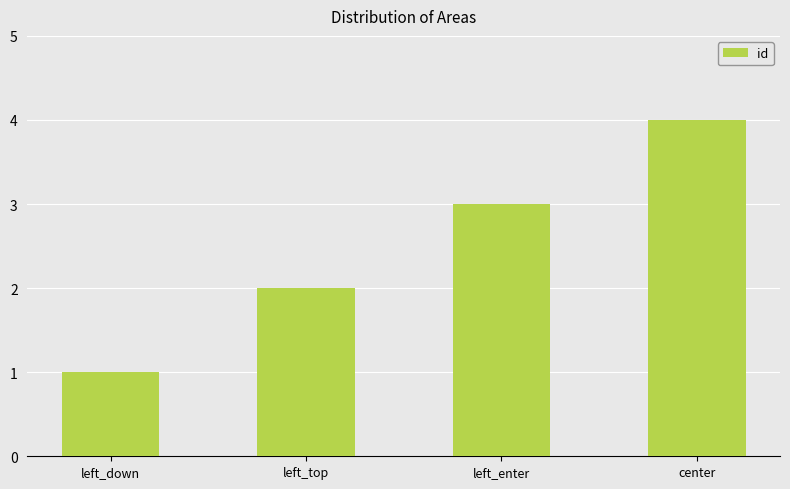

What position from the left is left_top?

2